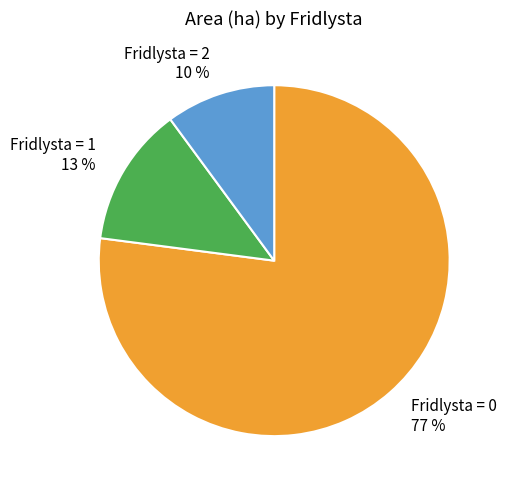

To the nearest percent, what is the combined percentage of Fridlysta = 1 and Fridlysta = 2?

23%